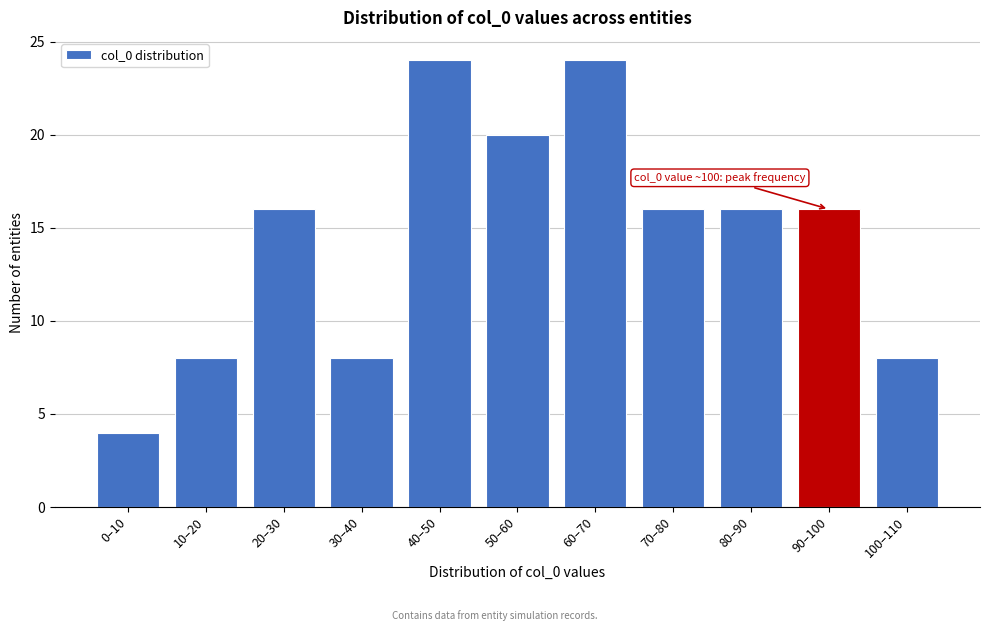

Reading right to left, what are all the values shown in this chart?

100–110=8	90–100=16	80–90=16	70–80=16	60–70=24	50–60=20	40–50=24	30–40=8	20–30=16	10–20=8	0–10=4